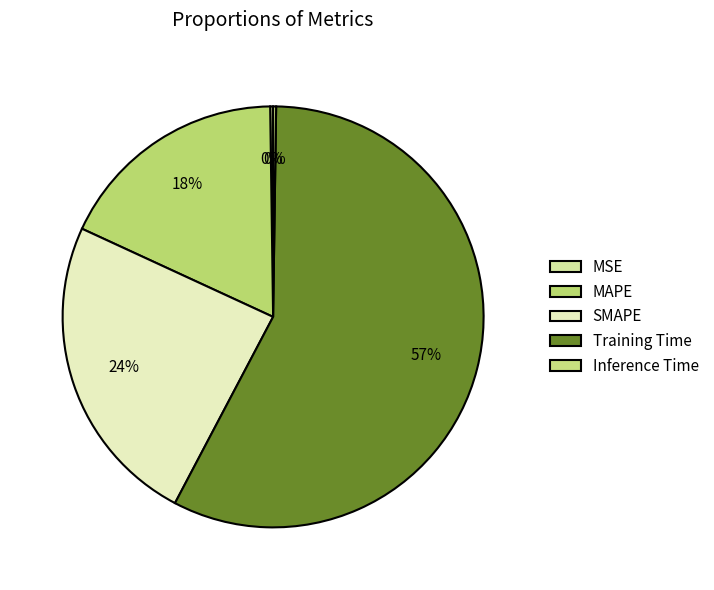

How many slices are in this pie chart?

5